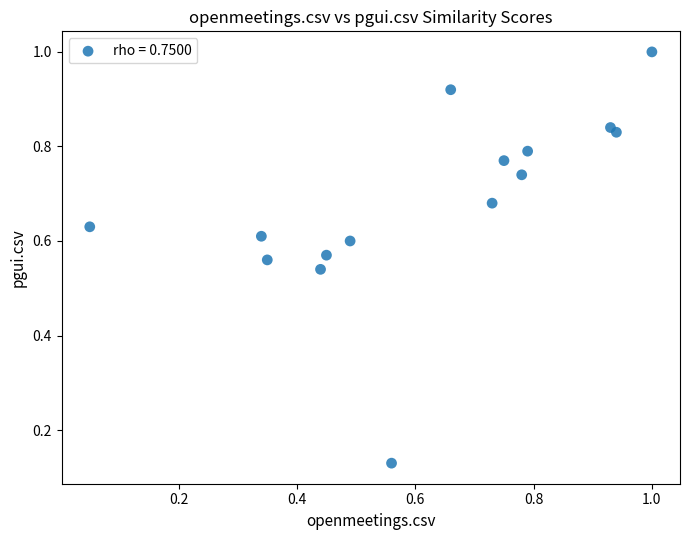

Count the number of points in this scatter plot.

15